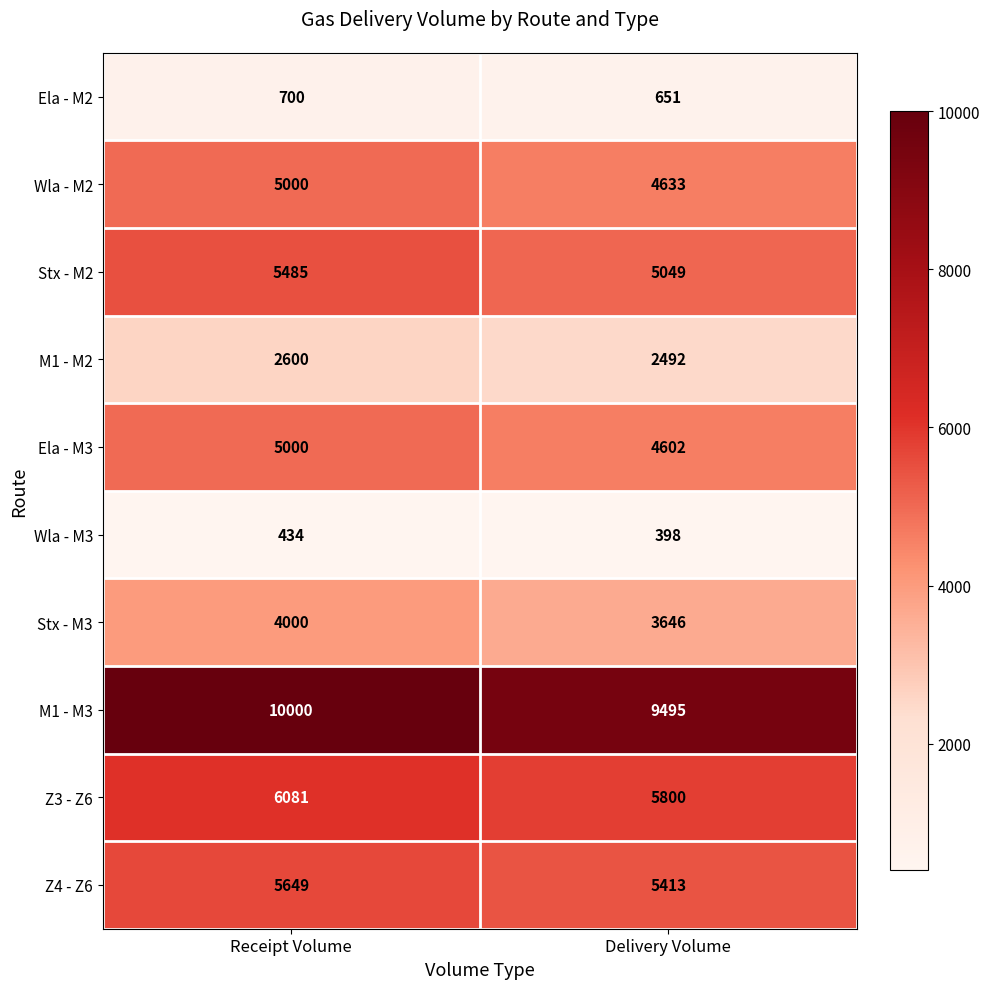

What is the average value of the Ela - M3 series?

4801